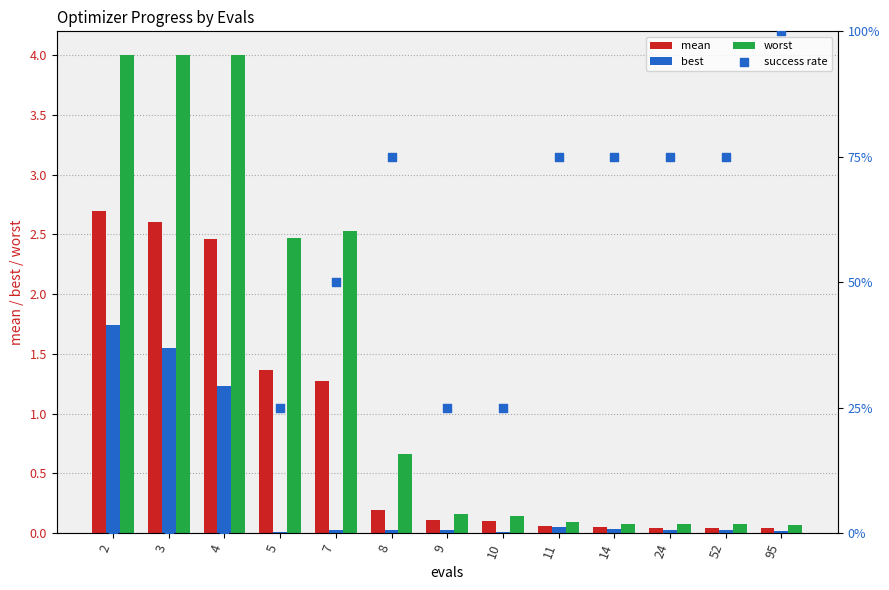

At how many categories does at least one series exceed 1?

5